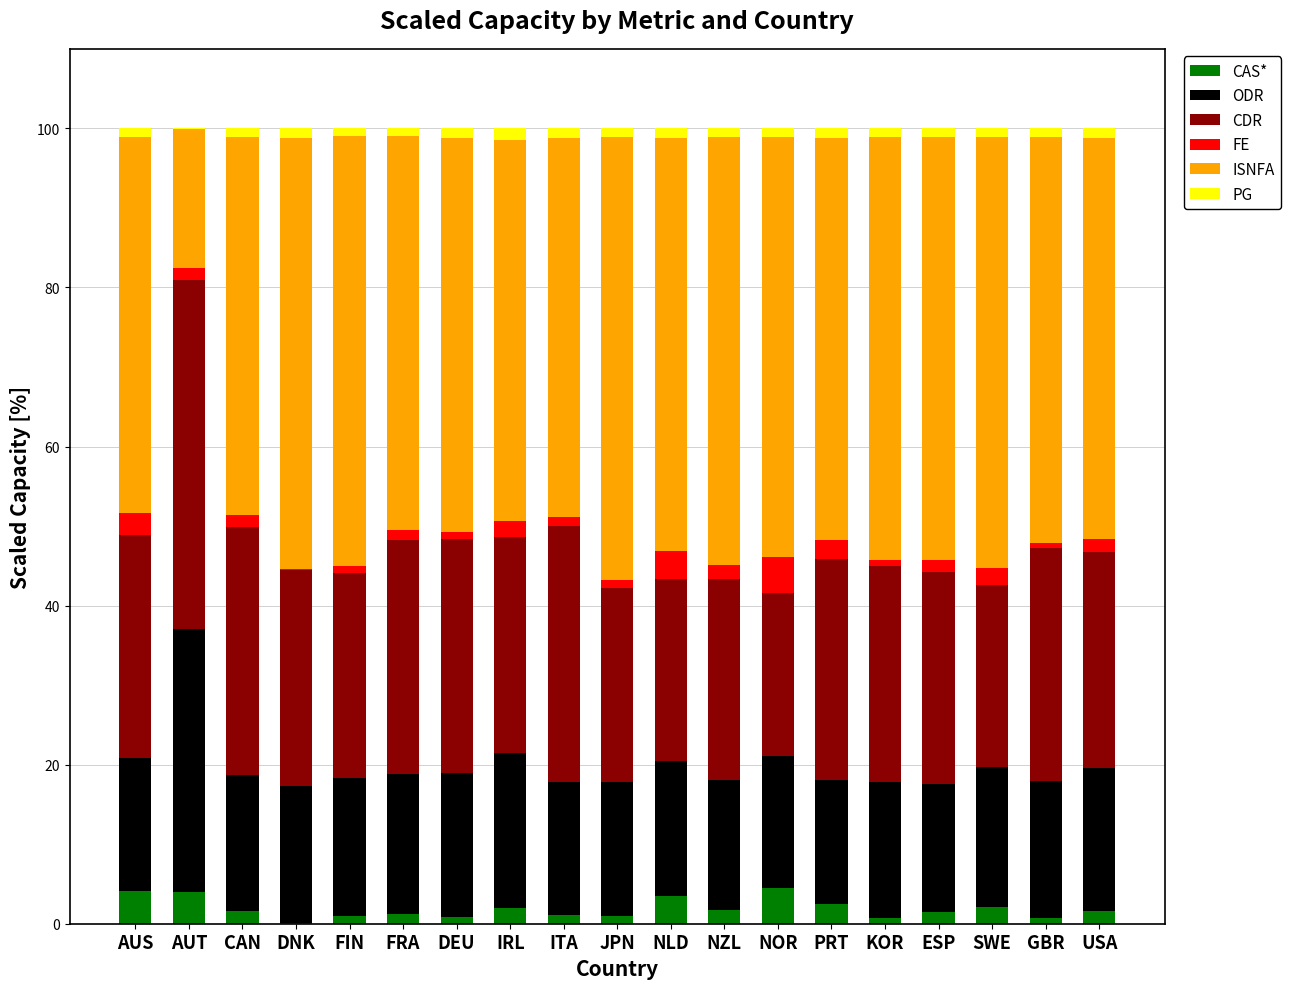

What are all the series names shown in the legend?

CAS*, ODR, CDR, FE, ISNFA, PG